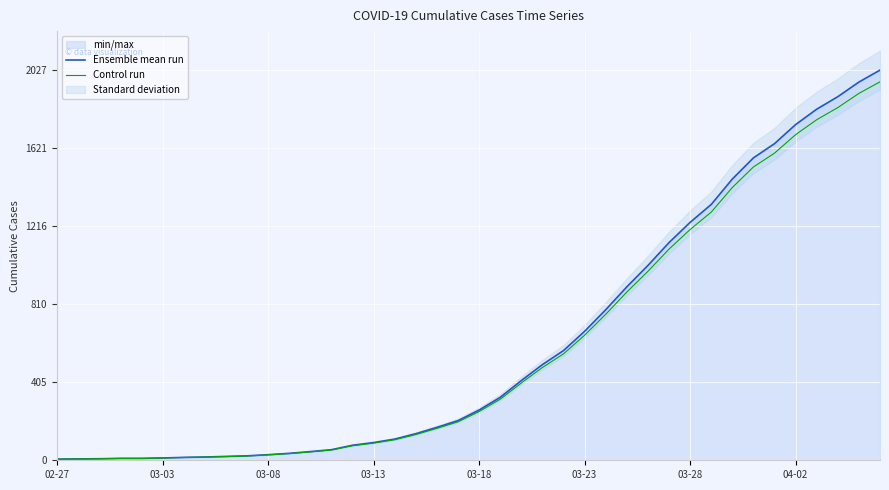

Reading left to right, transcribe all the data shown in this chart.

Ensemble mean run: 6.0	7.0	8.0	10.0	10.0	12.0	15.0	17.0	20.0	23.0	29.0	36.0	45.0	55.0	78.0	92.0	110.0	138.0	171.0	206.0	261.0	327.0	414.0	497.0	570.0	670.0	782.0	901.0	1012.0	1131.0	1236.0	1329.0	1461.0	1571.0	1645.0	1744.0	1824.0	1889.0	1965.0	2027.0
Control run: 5.8	6.8	7.8	9.7	9.7	11.6	14.5	16.5	19.4	22.3	28.1	34.9	43.6	53.4	75.7	89.2	106.7	133.9	165.9	199.8	253.2	317.2	401.6	482.1	552.9	649.9	758.5	874.0	981.6	1097.1	1198.9	1289.1	1417.2	1523.9	1595.6	1691.7	1769.3	1832.3	1906.0	1966.2